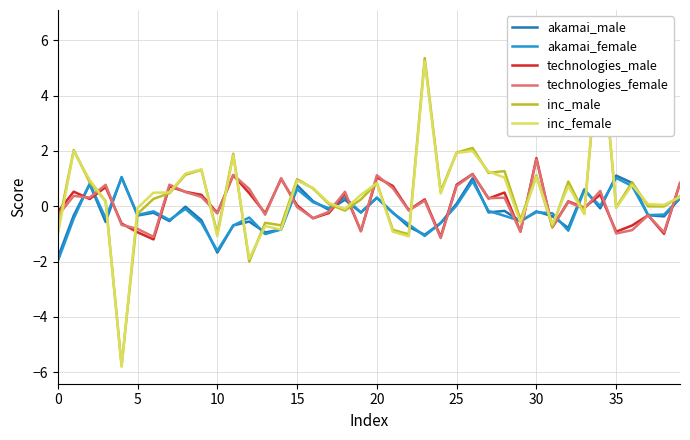

Is it true that akamai_female equals -1.6 at 10?

True